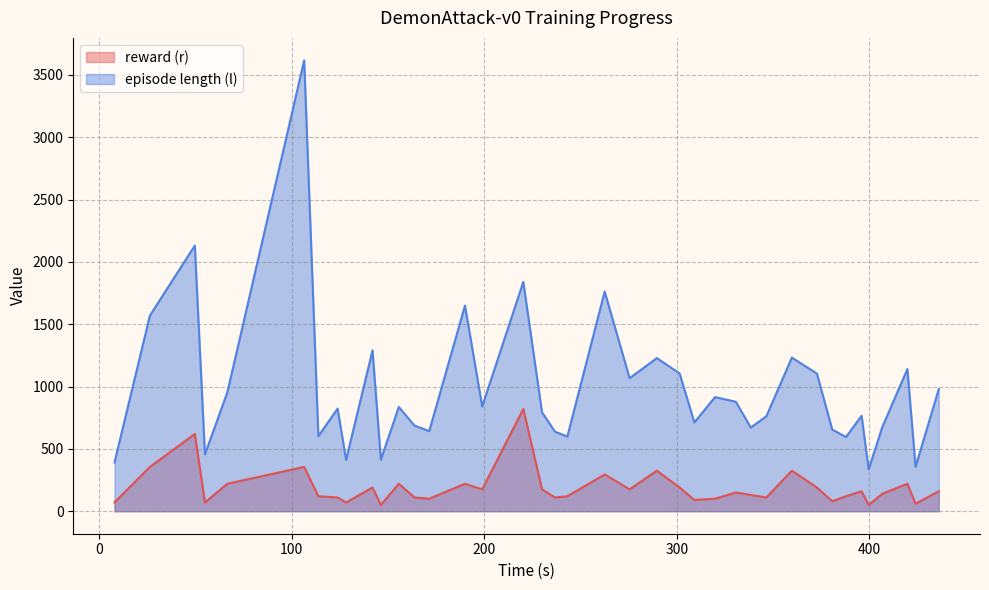

Does the chart display data point markers on the line(s)?

No